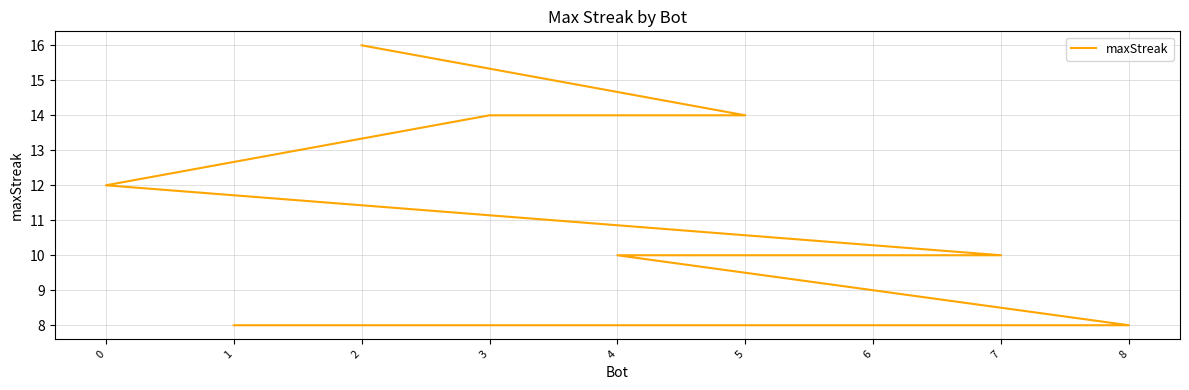

What is the difference between the maximum and minimum values?

8